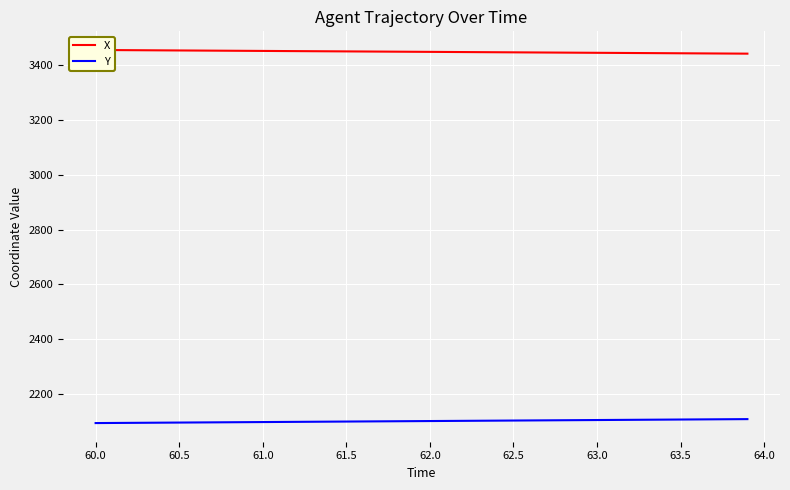

Reading left to right, list all the values displayed in this chart.

X: 3456.2	3455.9	3455.6	3455.2	3454.9	3454.5	3454.2	3453.8	3453.5	3453.2	3452.8	3452.5	3452.1	3451.8	3451.4	3451.1	3450.8	3450.4	3450.1	3449.7	3449.4	3449.0	3448.7	3448.3	3448.0	3447.7	3447.3	3447.0	3446.6	3446.3	3445.9	3445.6	3445.2	3444.9	3444.6	3444.2	3443.9	3443.5	3443.2	3442.8
Y: 2092.8	2093.2	2093.6	2093.9	2094.3	2094.7	2095.0	2095.4	2095.8	2096.2	2096.5	2096.9	2097.3	2097.6	2098.0	2098.4	2098.7	2099.1	2099.5	2099.8	2100.2	2100.6	2101.0	2101.3	2101.7	2102.1	2102.4	2102.8	2103.2	2103.6	2103.9	2104.3	2104.7	2105.0	2105.4	2105.8	2106.1	2106.5	2106.9	2107.2